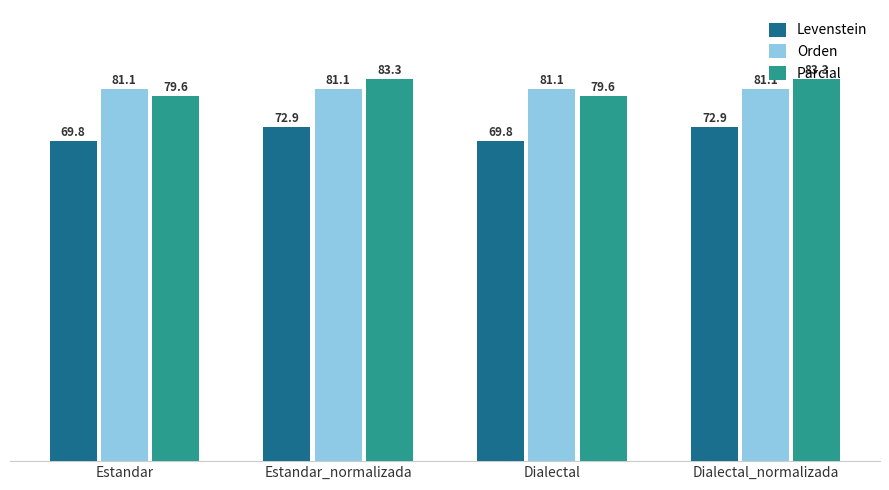

What value does the Parcial series have at Estandar_normalizada?

83.3